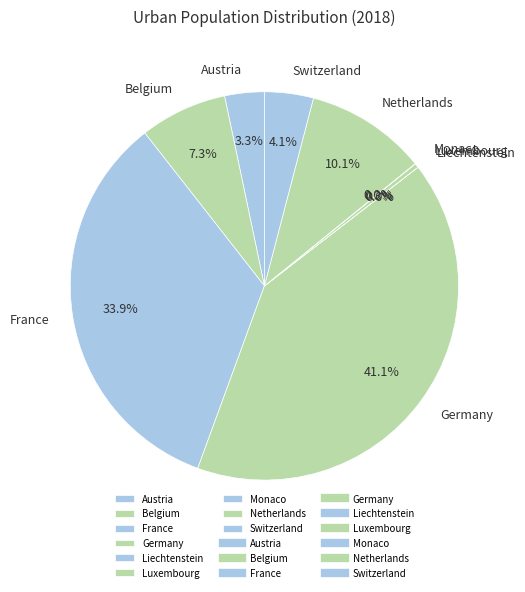

Is there a majority slice in this chart?

No